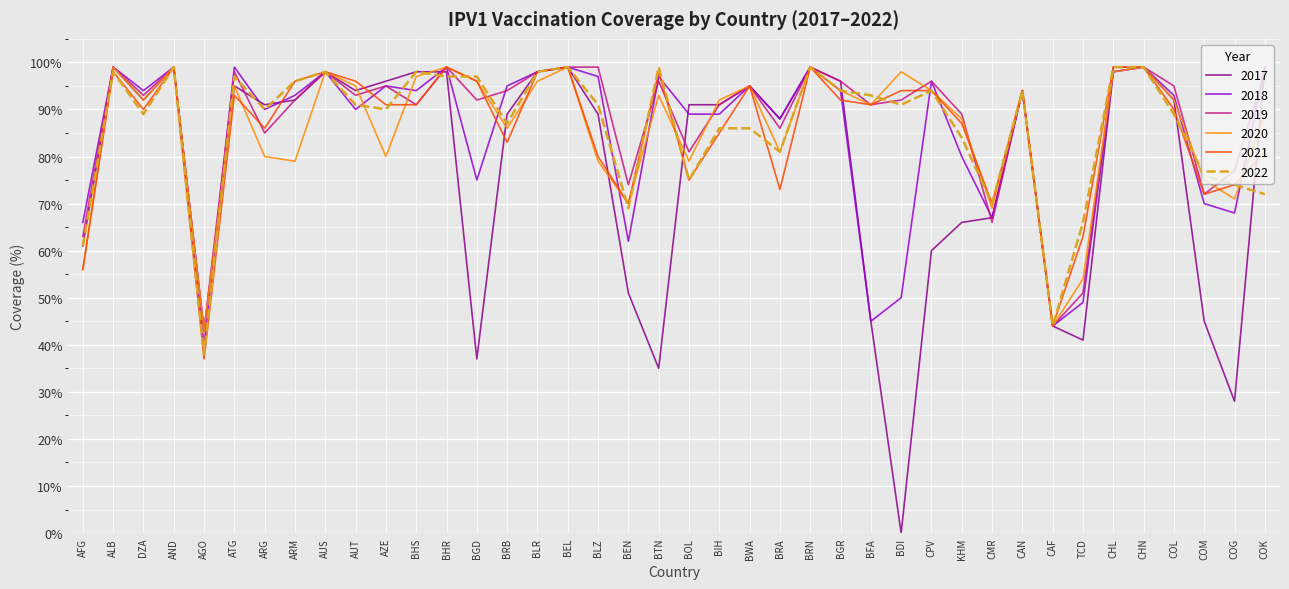

What is the average value of the 2021 series?

86